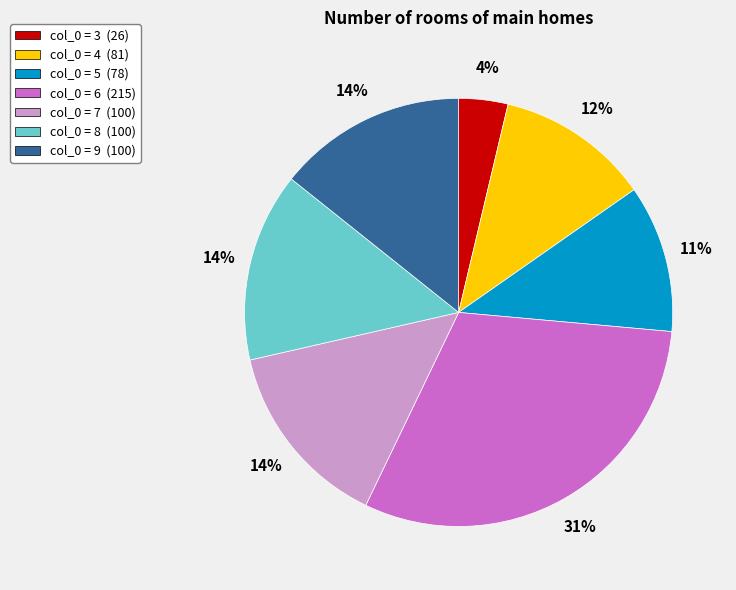

To the nearest percent, what is the average slice percentage?

14%